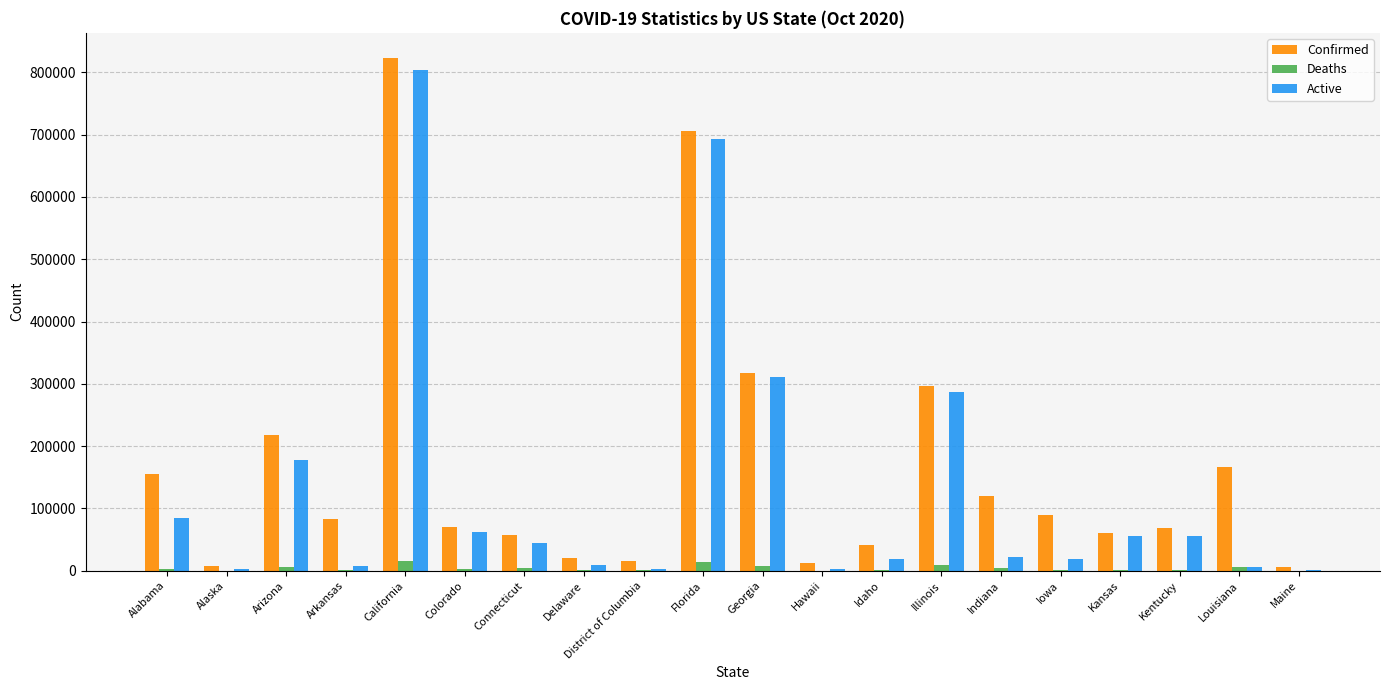

Which series has the widest spread of values?

Confirmed